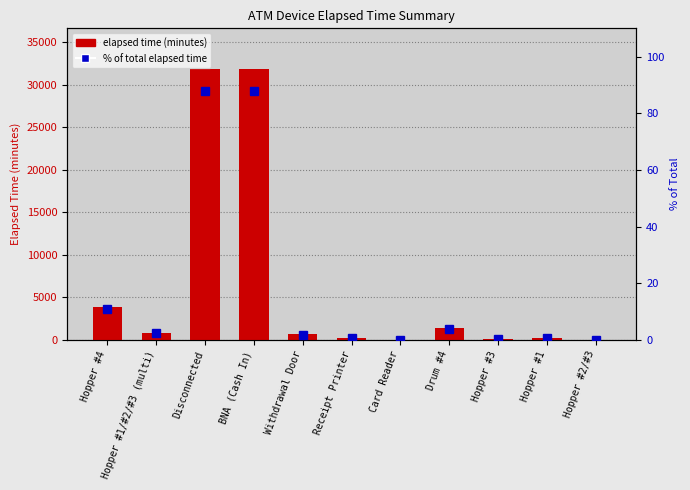

The value of elapsed time (minutes) at Drum #4 is 1425.0. True or false?

True